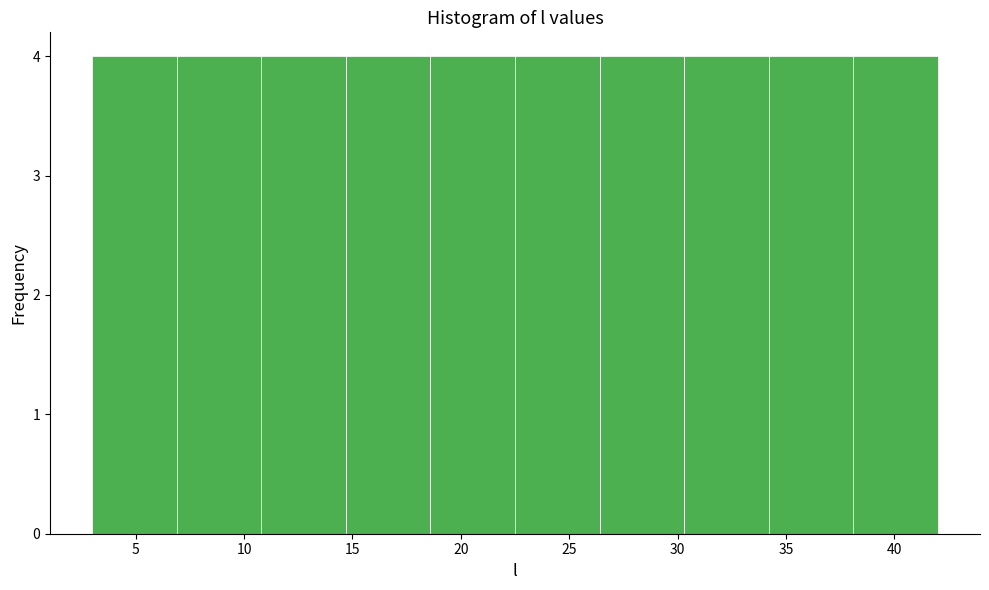

Reading left to right, list every bar in this chart as the range it spans on the x-axis followed by its height. Neither the bar edges nor the heights are printed on the chart, so give them approximately, as read against the axes.

3.0 to 6.9: 4
6.9 to 10.8: 4
10.8 to 14.7: 4
14.7 to 18.6: 4
18.6 to 22.5: 4
22.5 to 26.4: 4
26.4 to 30.3: 4
30.3 to 34.2: 4
34.2 to 38.1: 4
38.1 to 42.0: 4